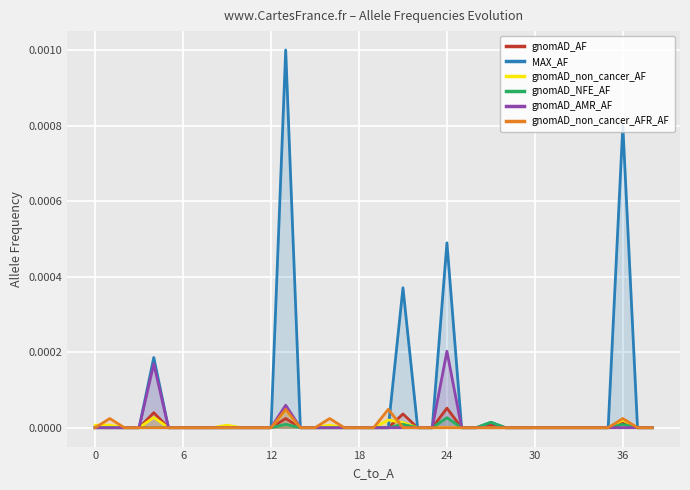

Rank the series at 12 from lowest to highest value.

gnomAD_AF, MAX_AF, gnomAD_non_cancer_AF, gnomAD_NFE_AF, gnomAD_AMR_AF, gnomAD_non_cancer_AFR_AF